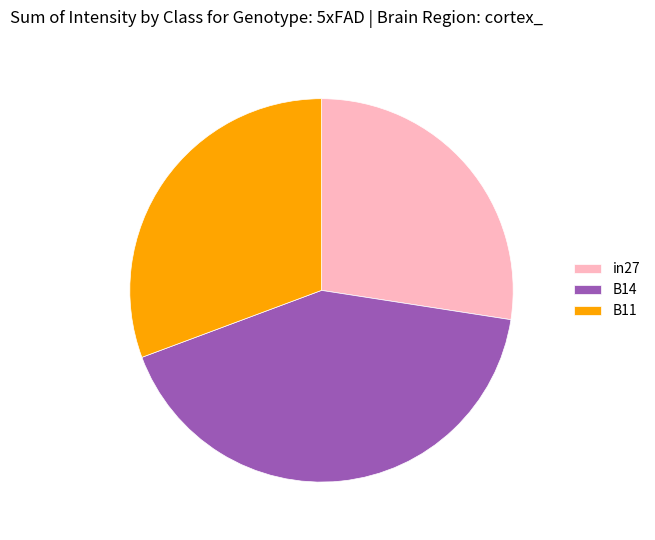

Is in27 the majority of the pie?

No